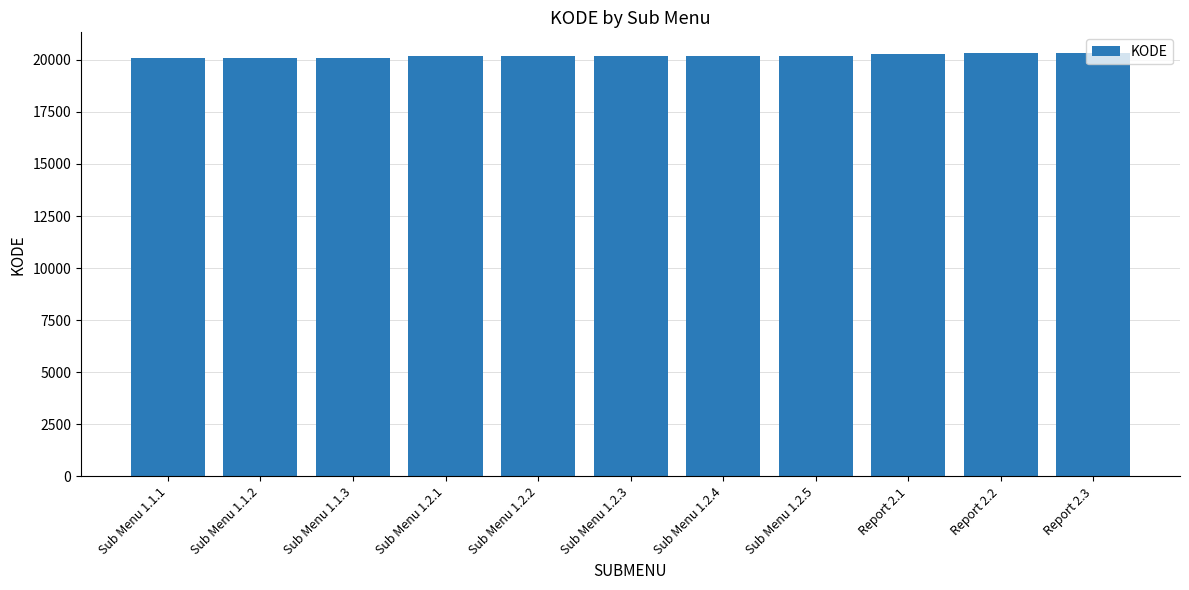

What is the value of the 11th bar from the left?

20303